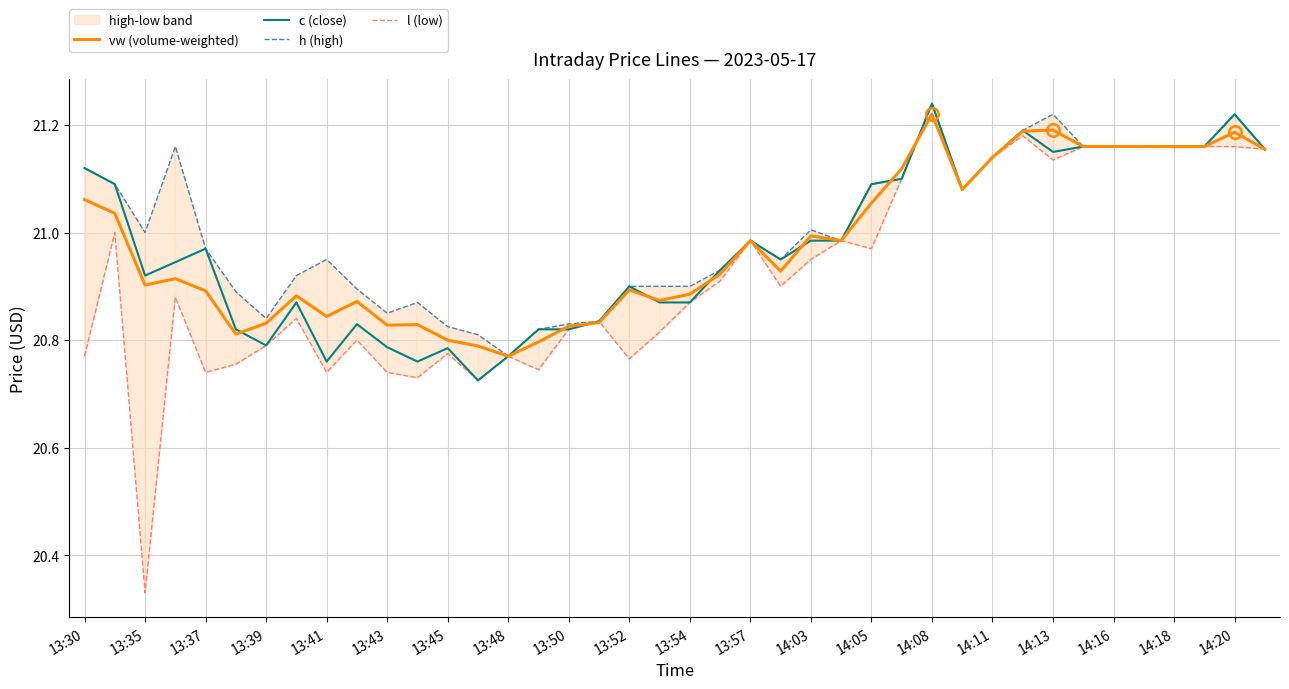

Does the chart display data point markers on the line(s)?

No